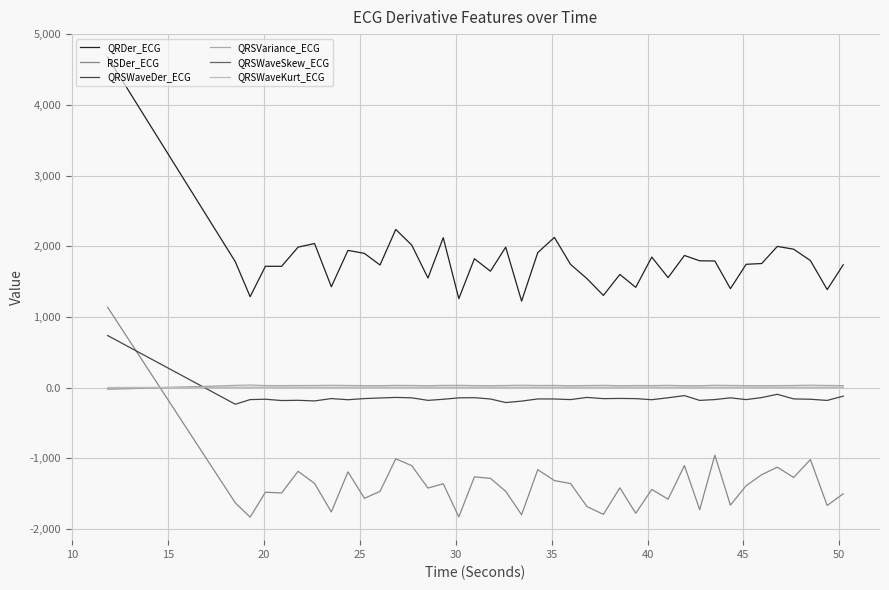

In QRDer_ECG, how many points are lower than both neighbors (excluding endpoints)?

13